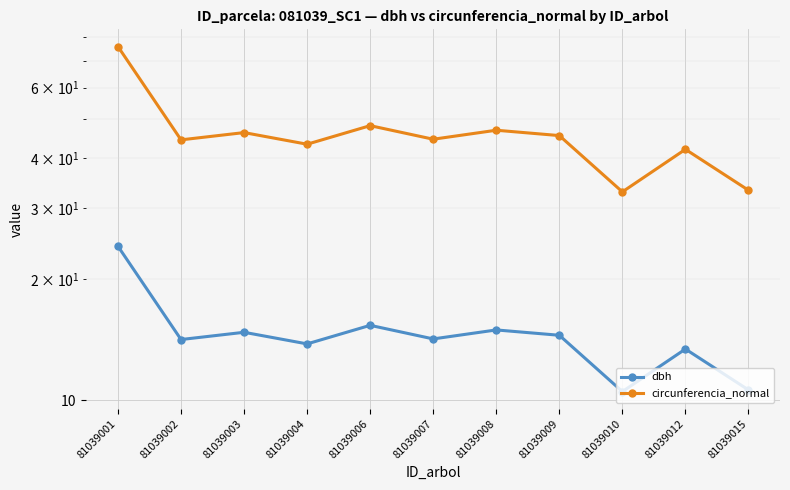

True or false: dbh has a value of 14.8 at 81039003.

True